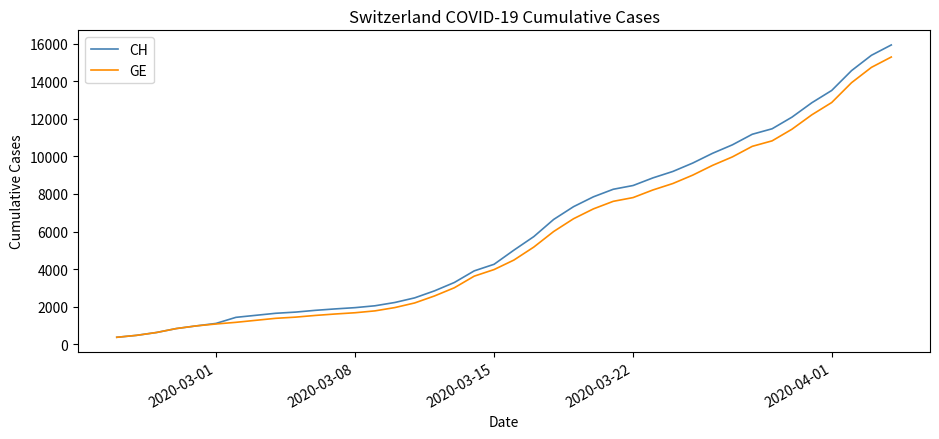

What is the maximum value shown in the chart?

15926